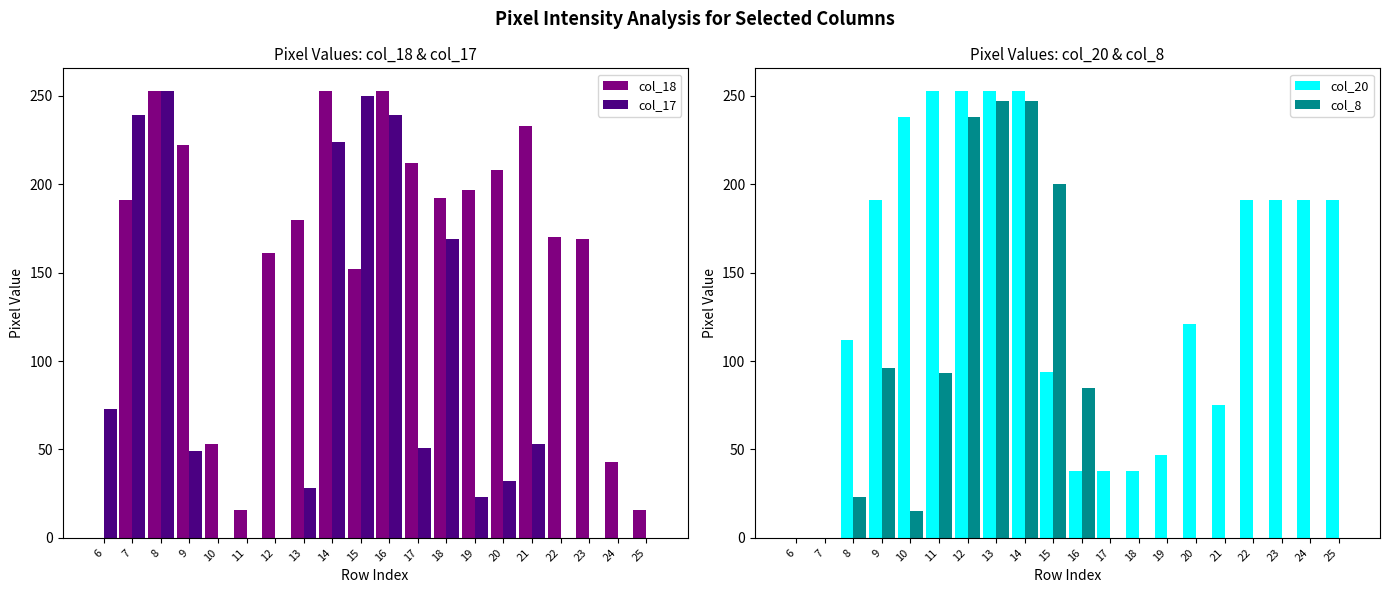

Reading right to left, extract all data points from this chart.

col_18: 25=16	24=43	23=169	22=170	21=233	20=208	19=197	18=192	17=212	16=253	15=152	14=253	13=180	12=161	11=16	10=53	9=222	8=253	7=191	6=0
col_17: 25=0	24=0	23=0	22=0	21=53	20=32	19=23	18=169	17=51	16=239	15=250	14=224	13=28	12=0	11=0	10=0	9=49	8=253	7=239	6=73
col_20: 25=191	24=191	23=191	22=191	21=75	20=121	19=47	18=38	17=38	16=38	15=94	14=253	13=253	12=253	11=253	10=238	9=191	8=112	7=0	6=0
col_8: 25=0	24=0	23=0	22=0	21=0	20=0	19=0	18=0	17=0	16=85	15=200	14=247	13=247	12=238	11=93	10=15	9=96	8=23	7=0	6=0